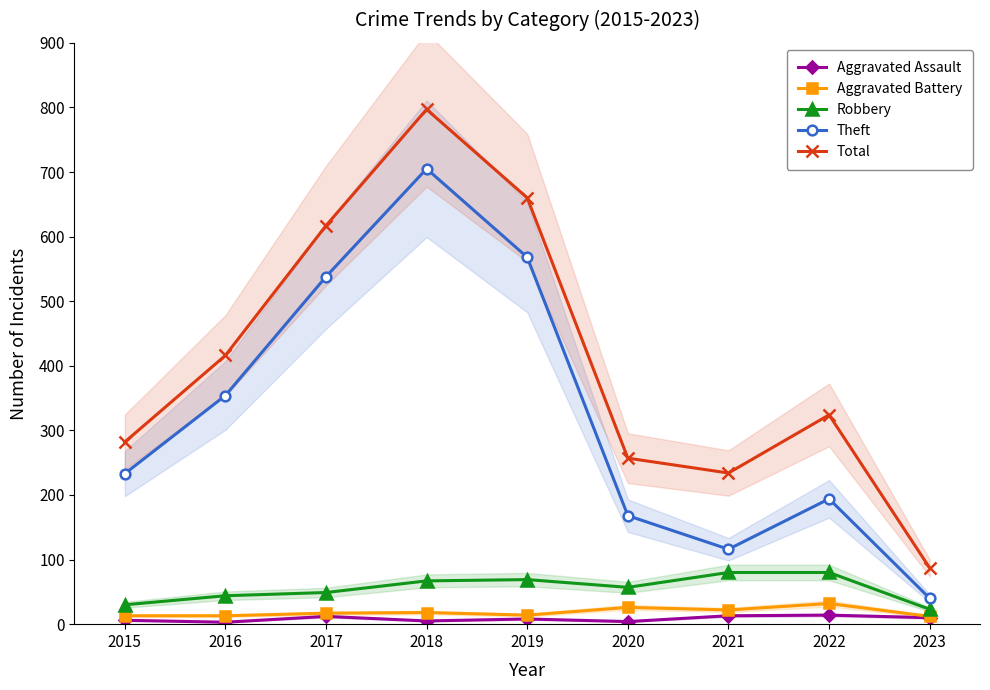

True or false: Robbery and Total cross at least once.

False